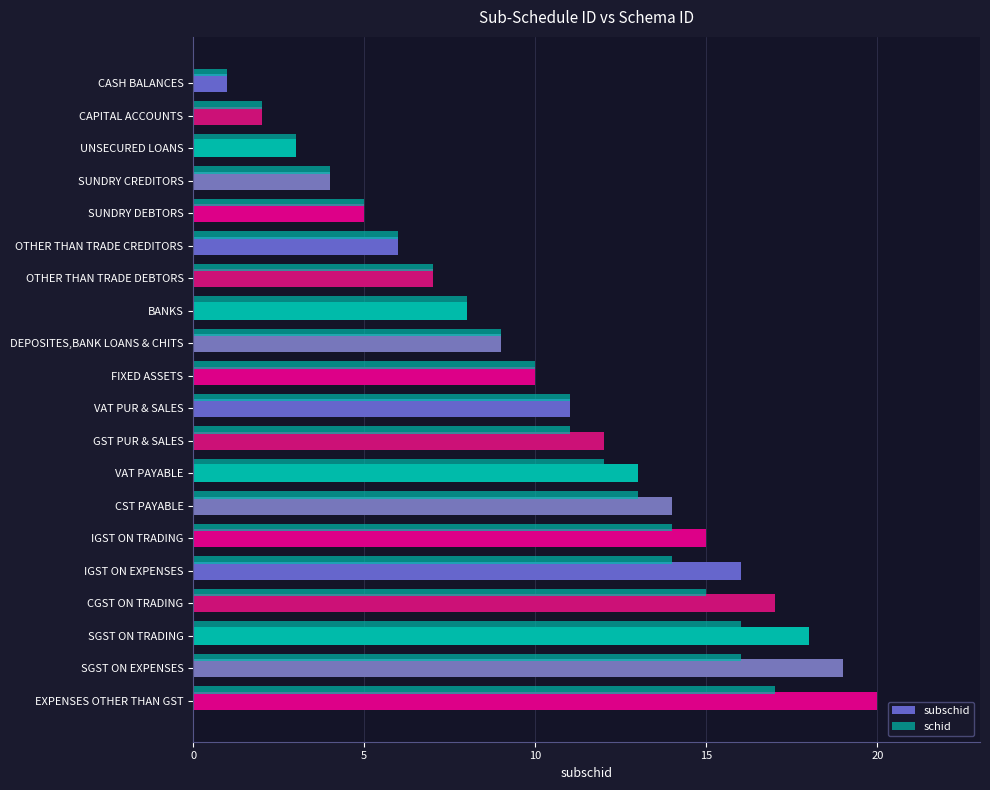

How many values in the subschid series are below 11?

10